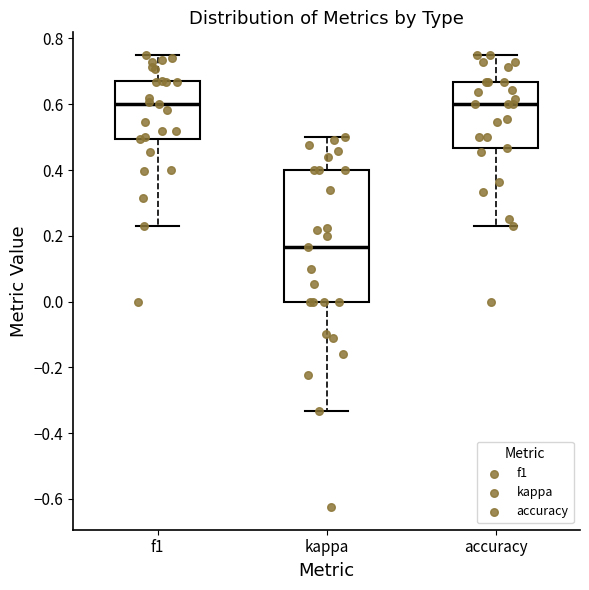

Which box is the tallest, from its lower edge to its upper edge?

kappa